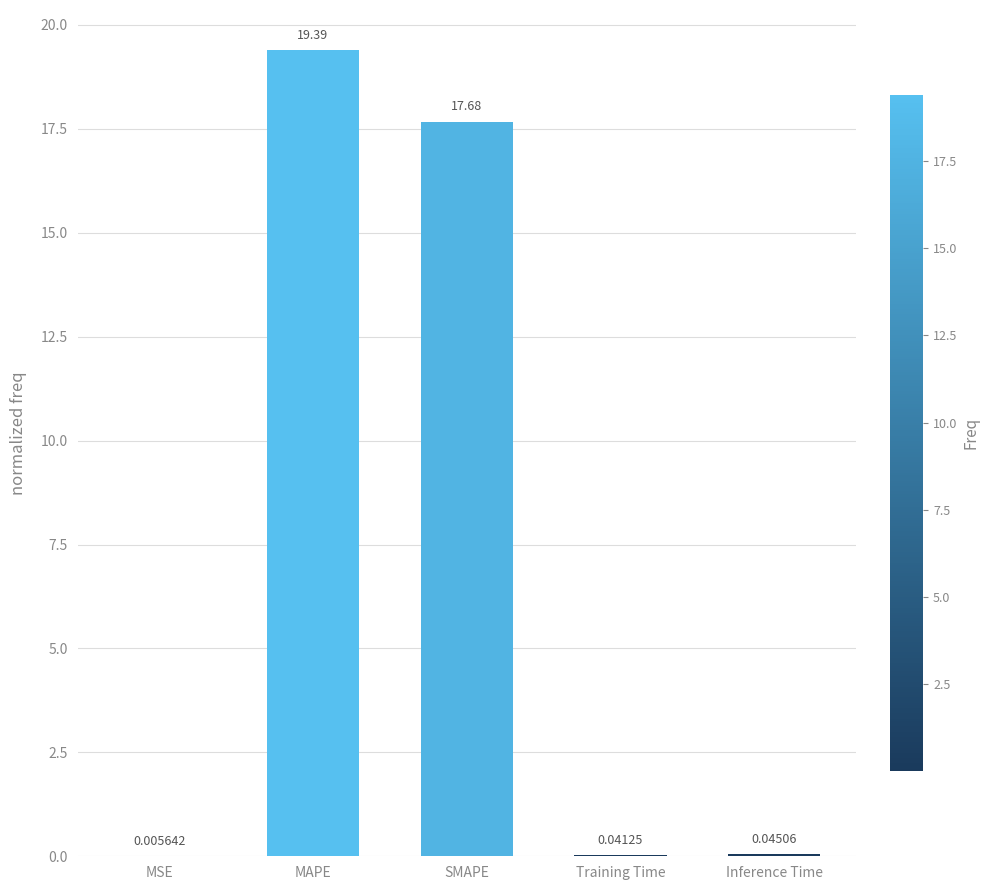

What is the sum of the values at Training Time and MAPE?

19.4